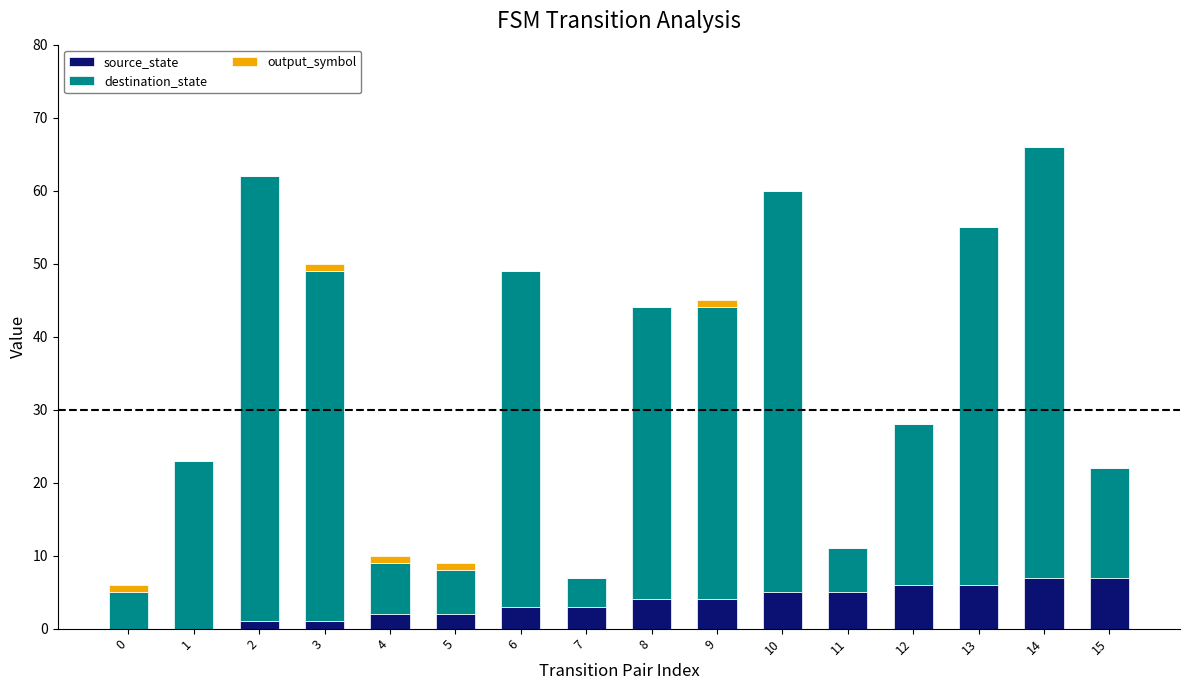

Does the chart contain stacked bars?

Yes